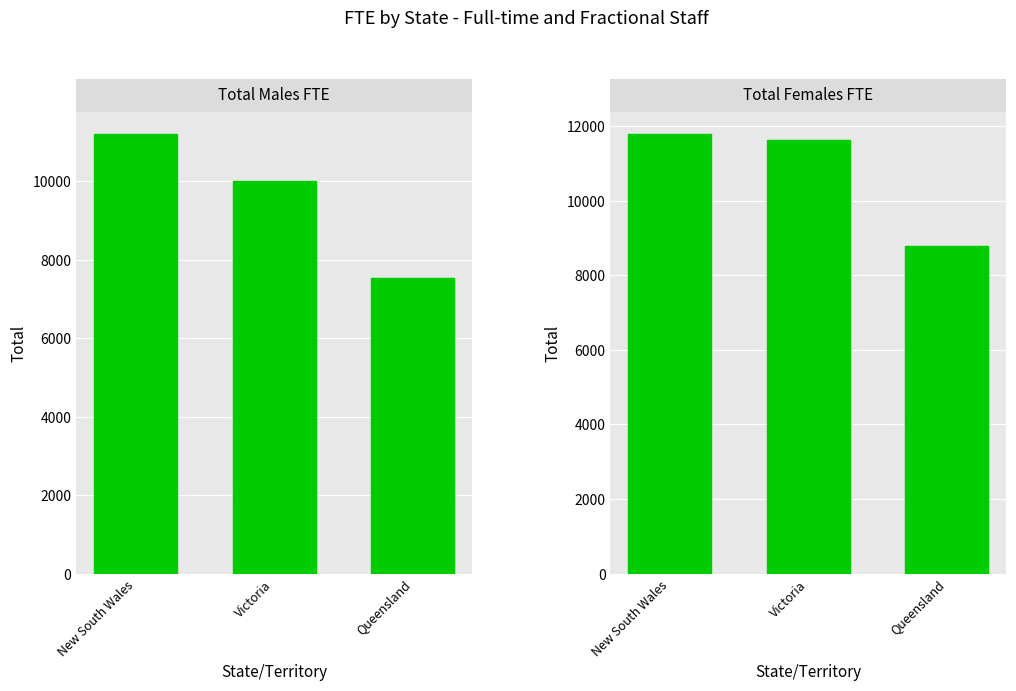

Rank the series by their maximum value, from lowest to highest.

Total Males FTE, Total Females FTE